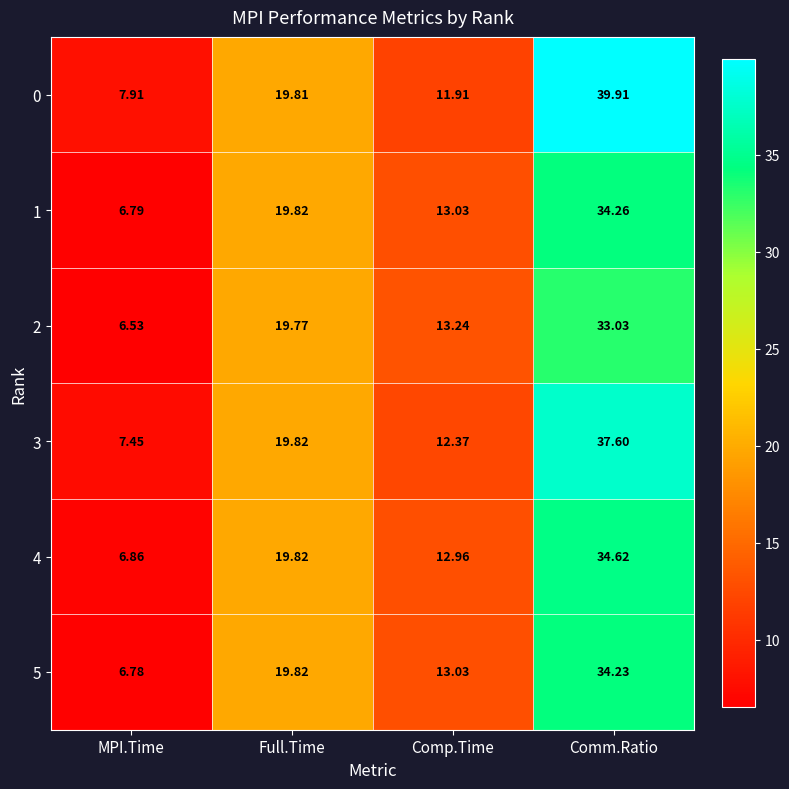

List the labels in order of 1 value, smallest first.

MPI.Time, Comp.Time, Full.Time, Comm.Ratio